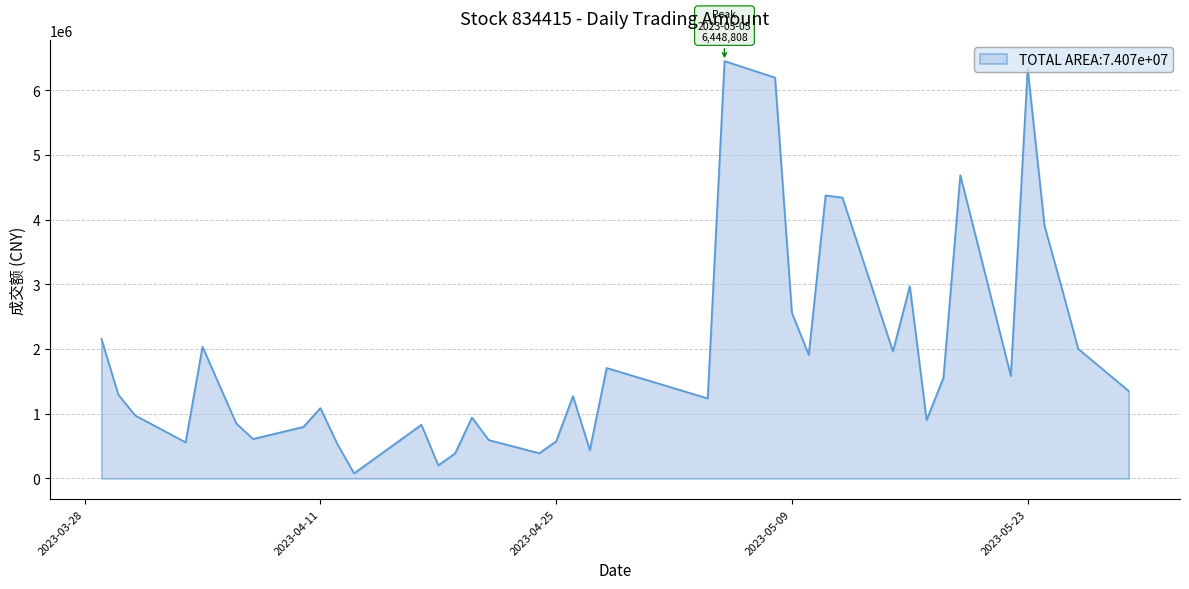

Count the number of categories in the chart.

40